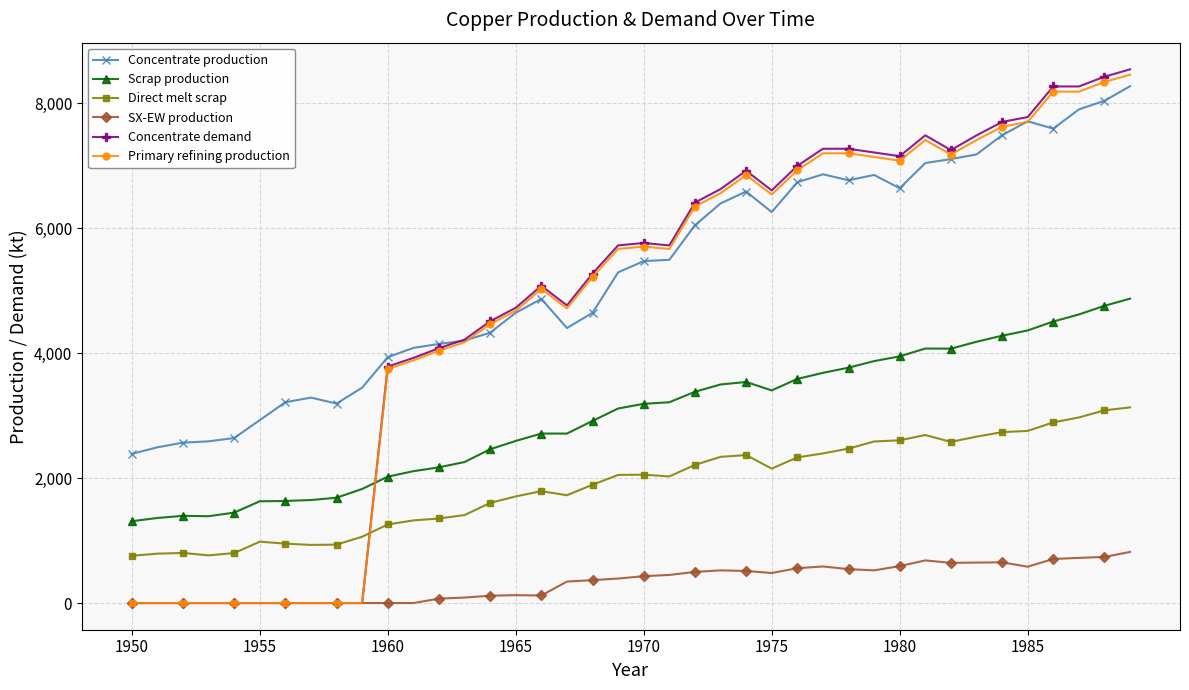

True or false: Concentrate production and SX-EW production cross at least once.

False